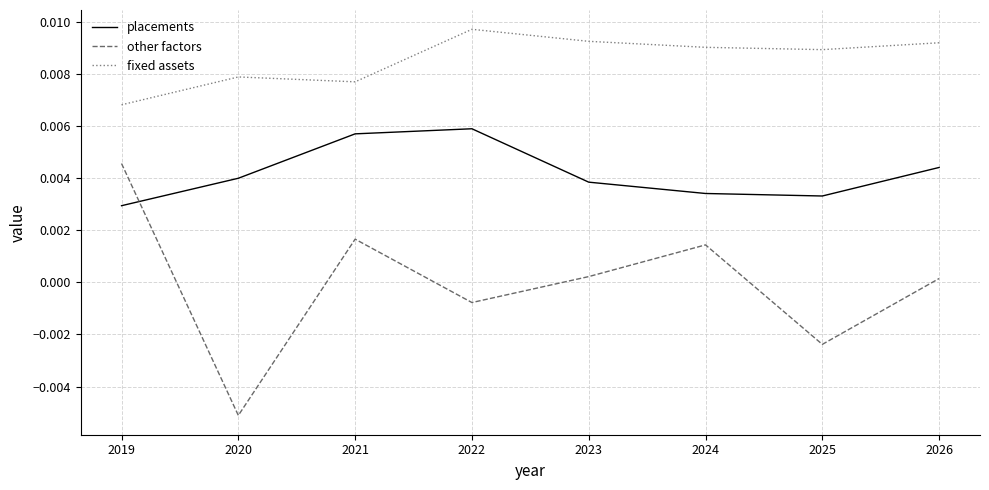

Is the value of other factors at 2021 greater than the value of fixed assets at 2020?

No